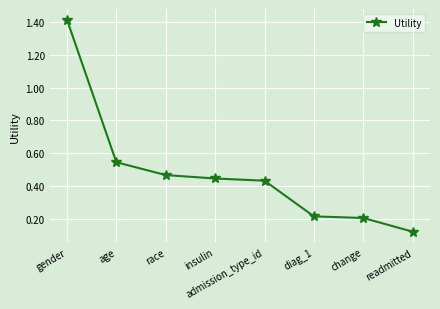

How many series are shown in this chart?

1